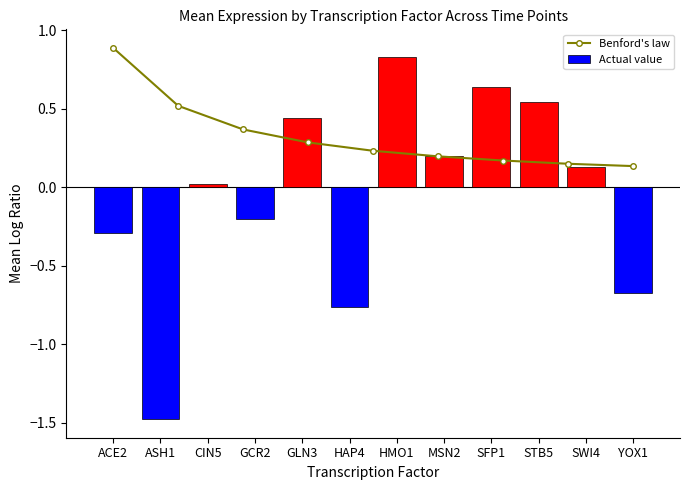

How many groups of bars are there?

12